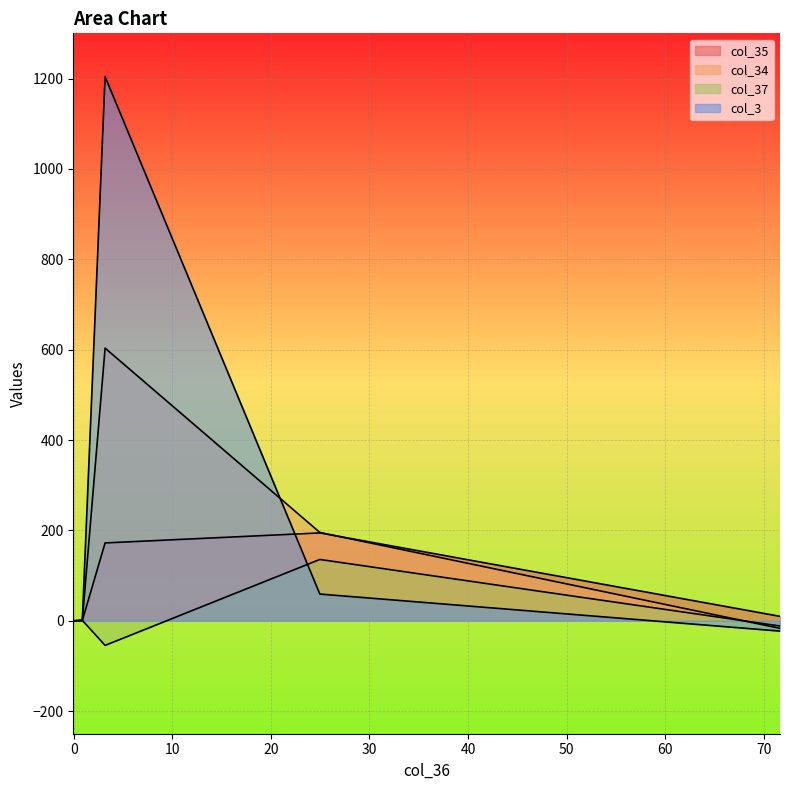

How many lines are shown in the chart?

4